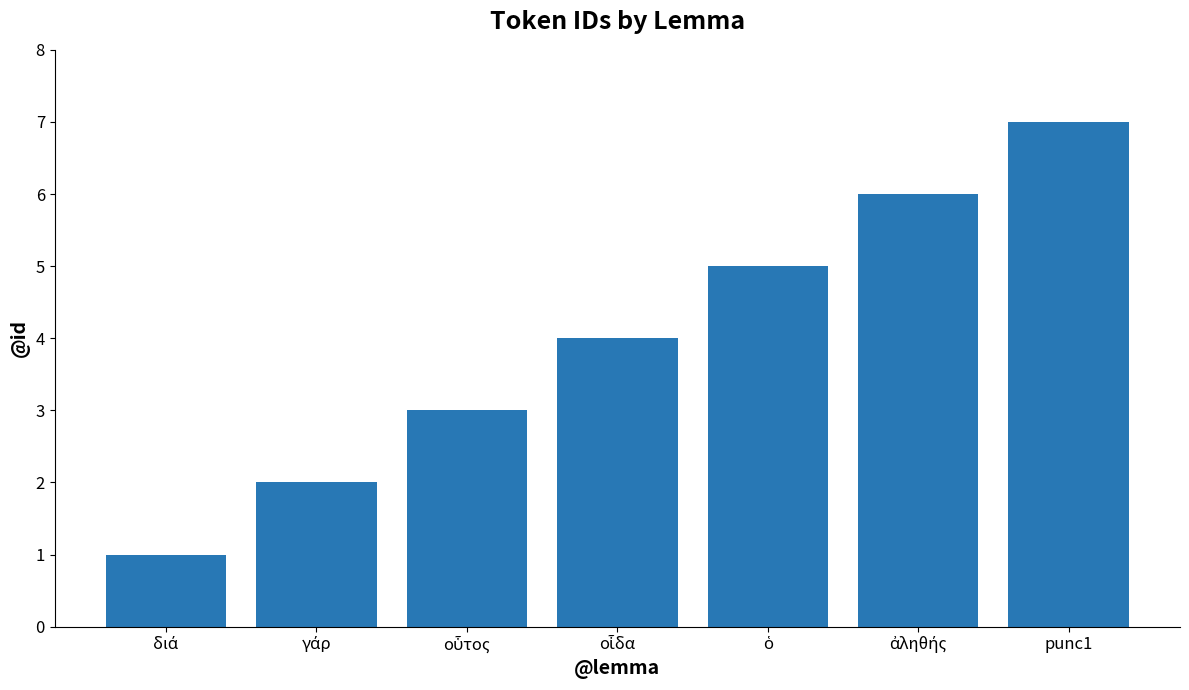

True or false: the data shows 2 at punc1.

False